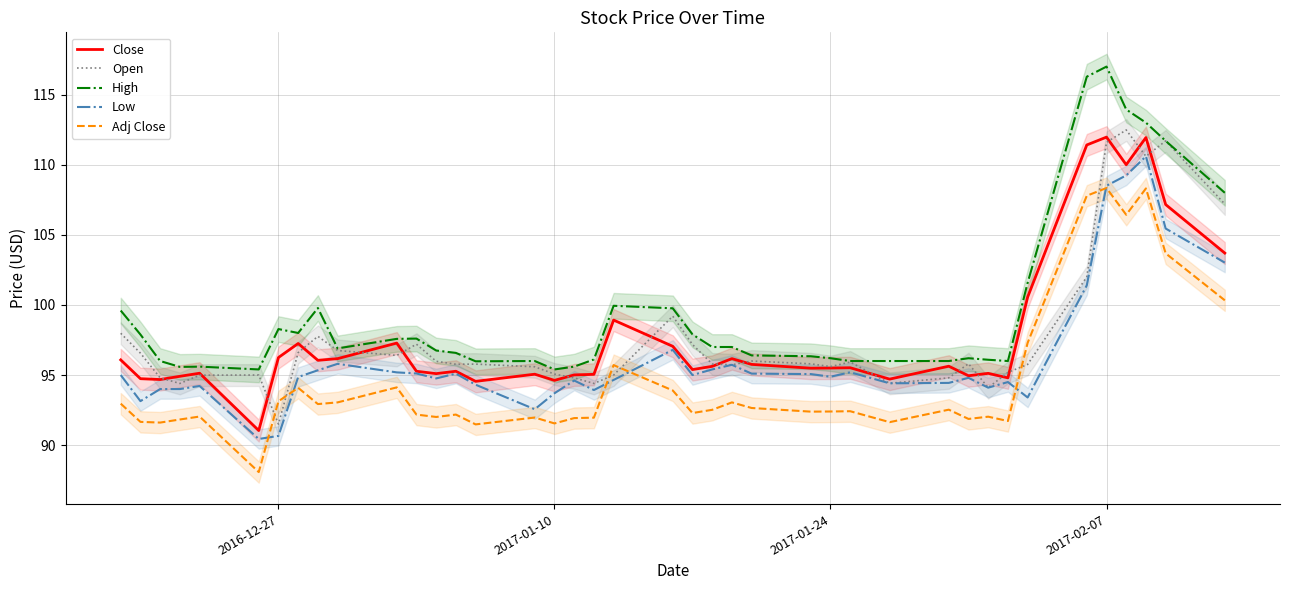

How many data points in Close are less than 95?

9